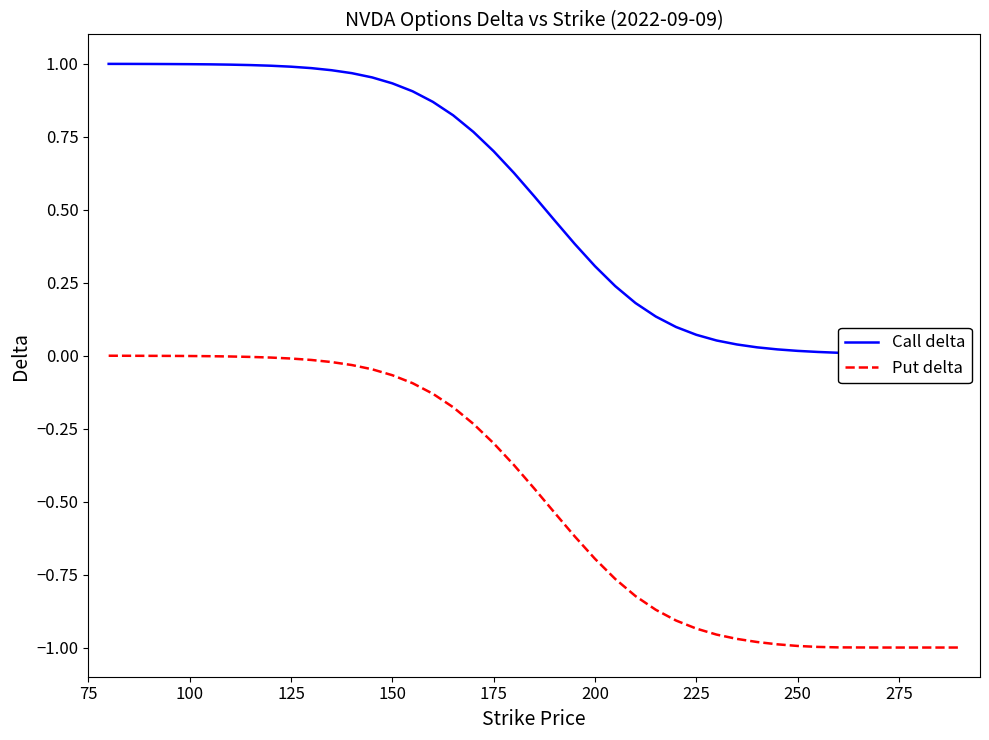

True or false: Put delta and Call delta intersect in this chart.

False